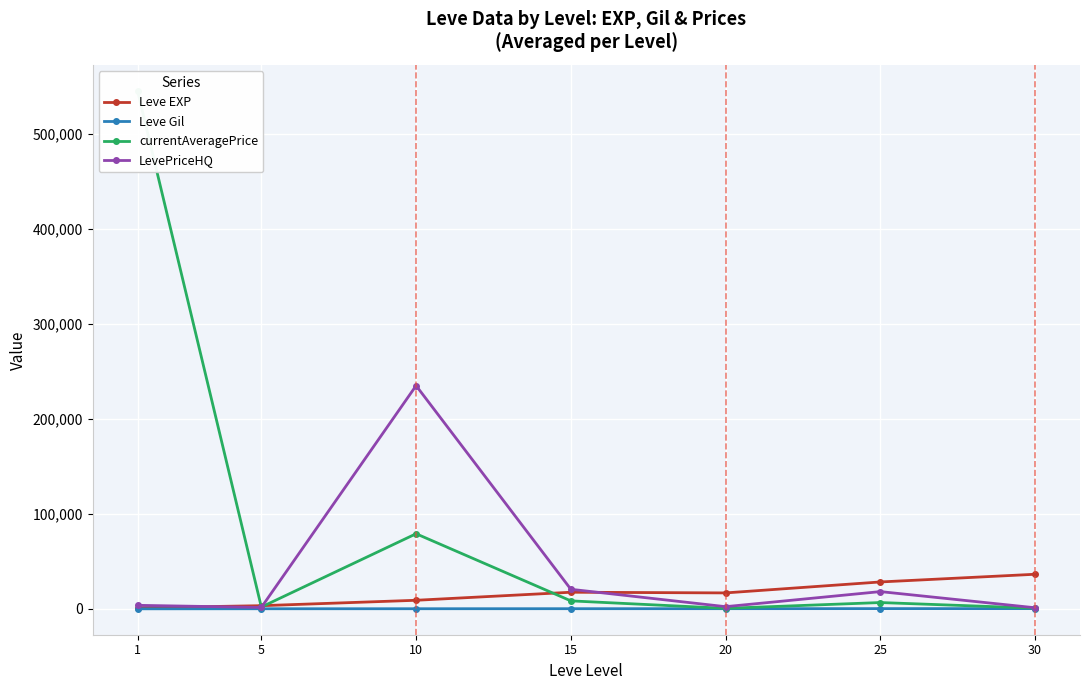

What is the smallest value displayed?

113.3